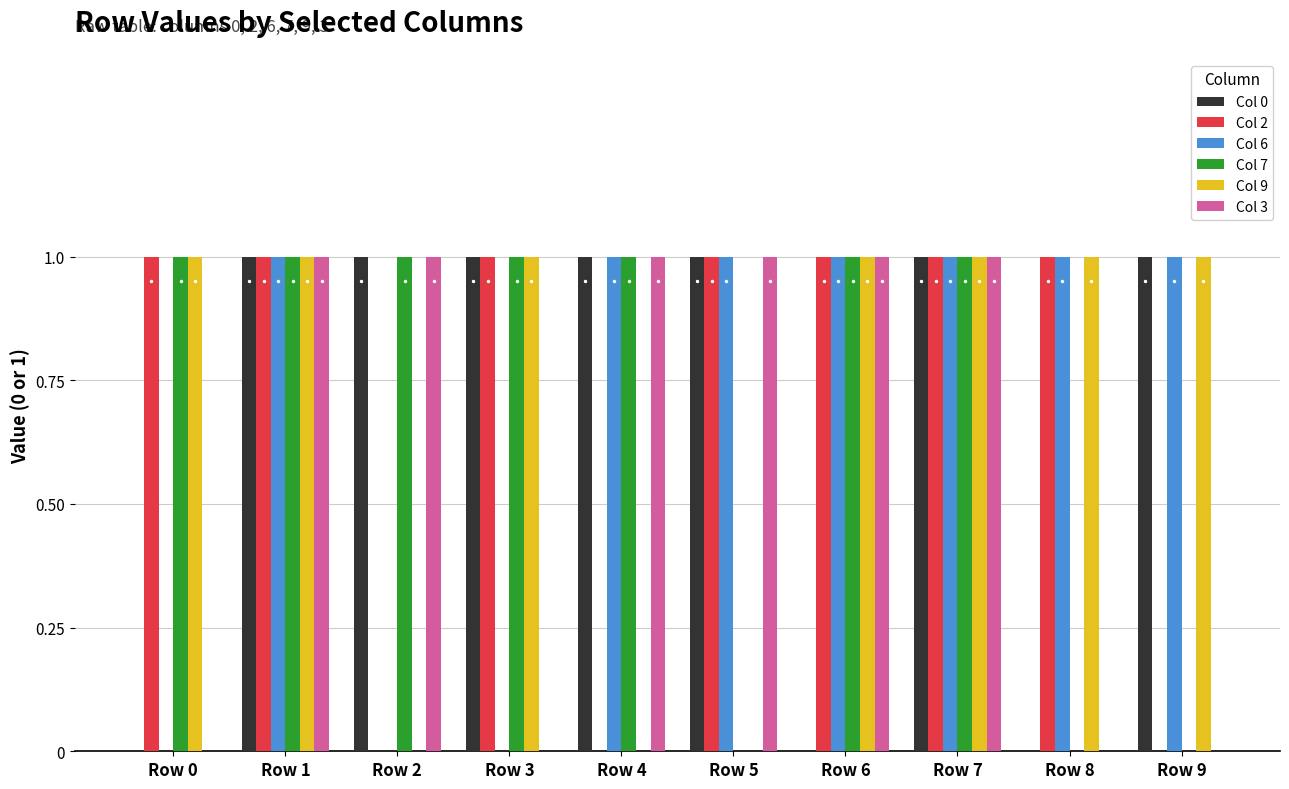

Which series changed the most between Row 1 and Row 6?

Col 0